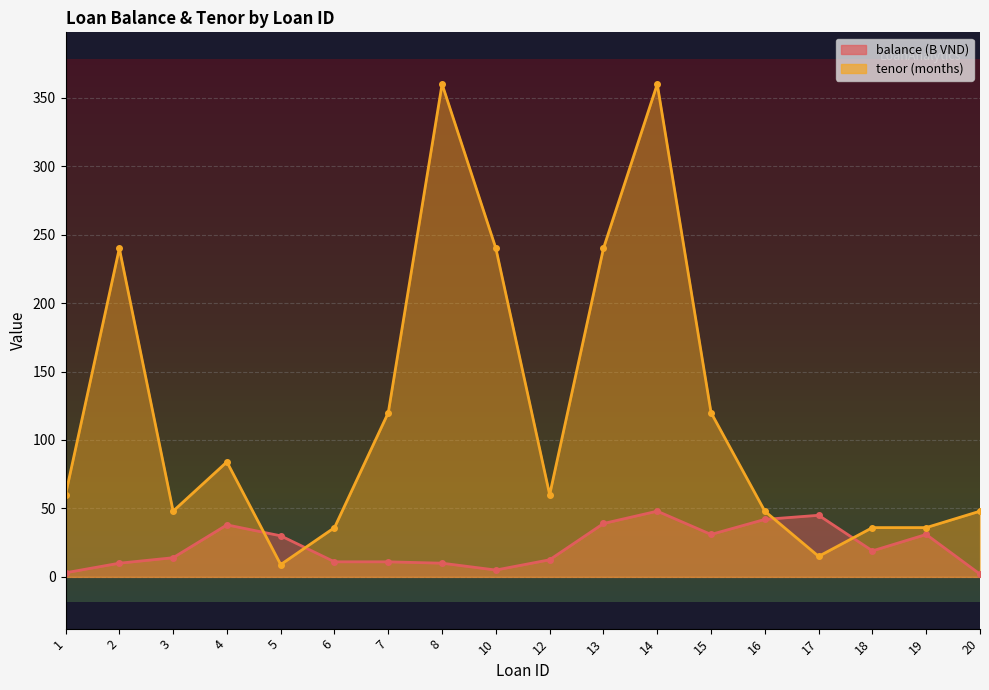

What are all the series names shown in the legend?

balance (B VND), tenor (months)